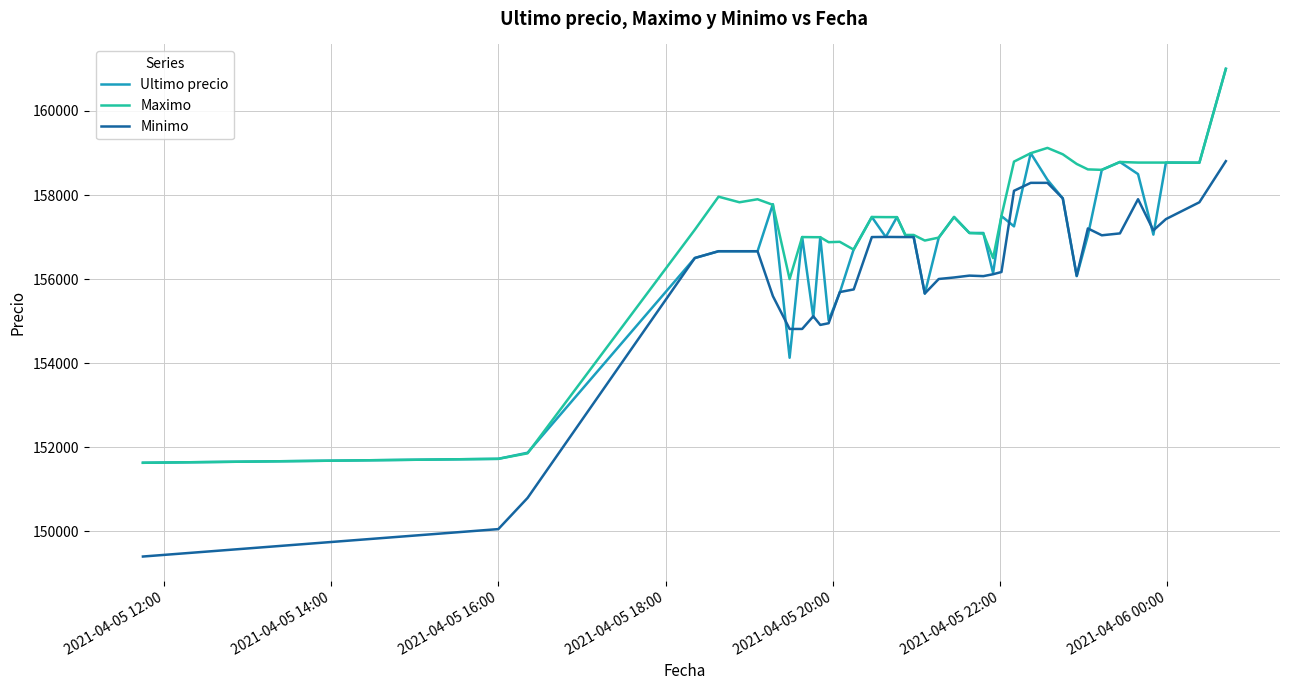

Which series has the largest total across all categories?

Maximo